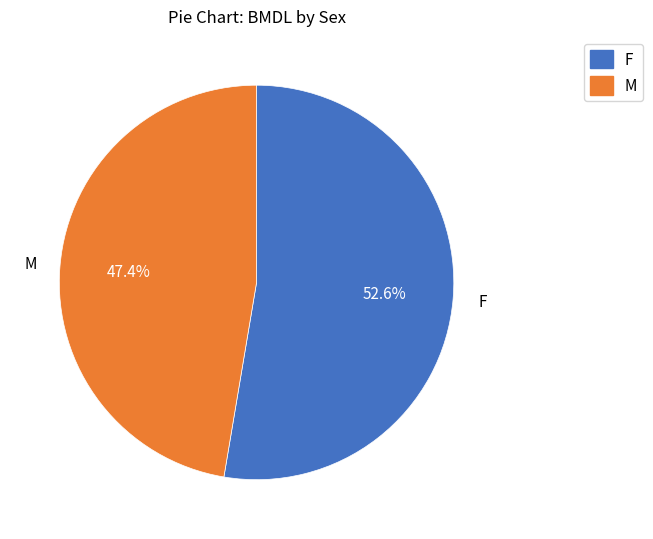

Which slice is the largest?

F